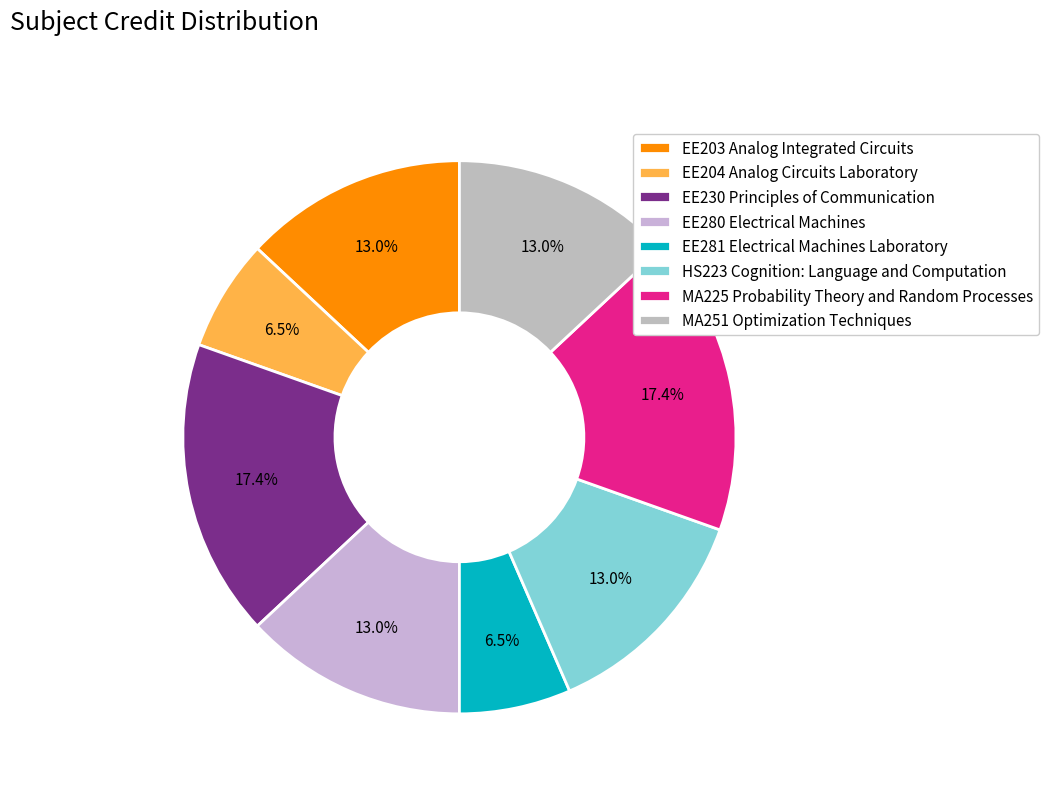

Which category has the biggest portion of the pie?

EE230 Principles of Communication